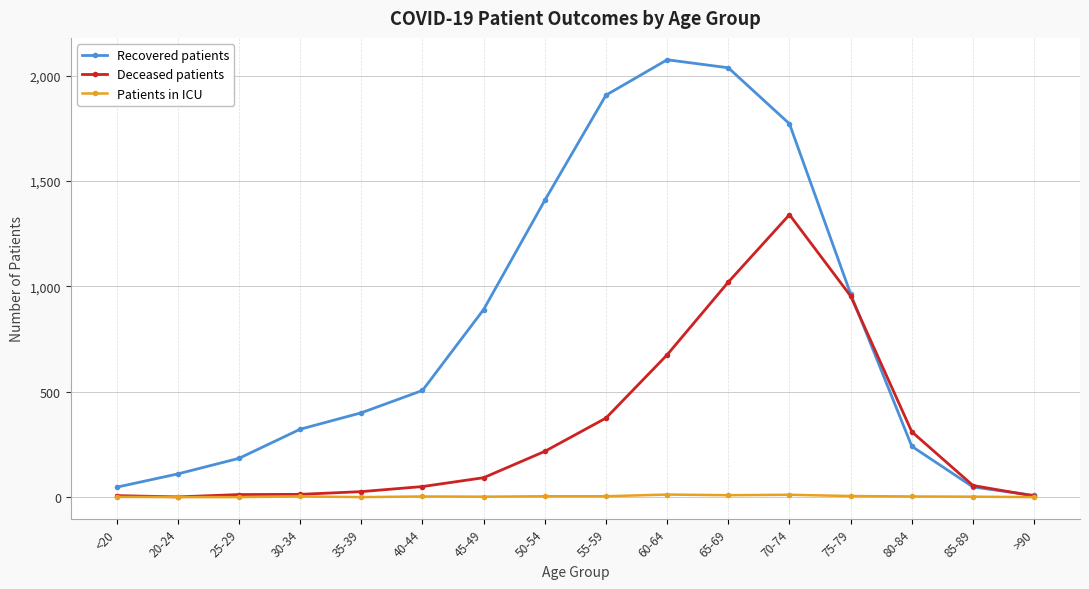

Does the chart have visible grid lines?

Yes